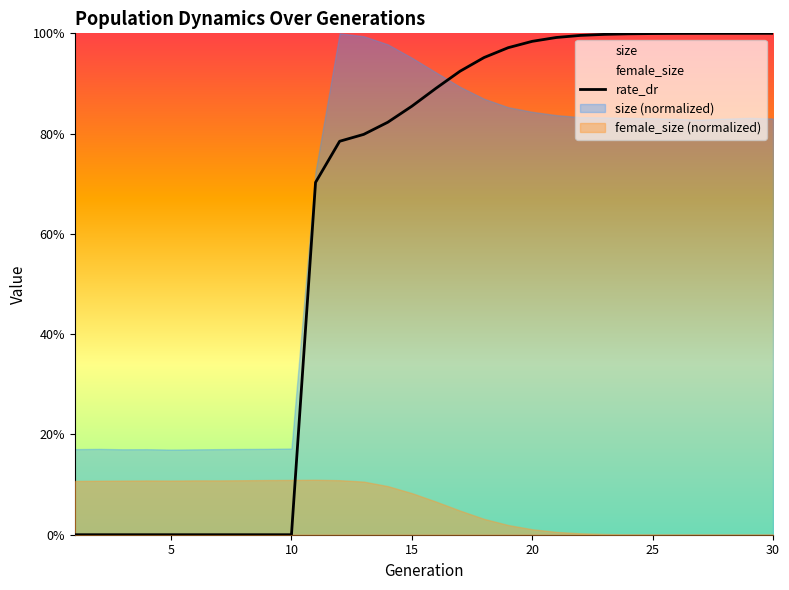

Count the number of values greater than 0.

20